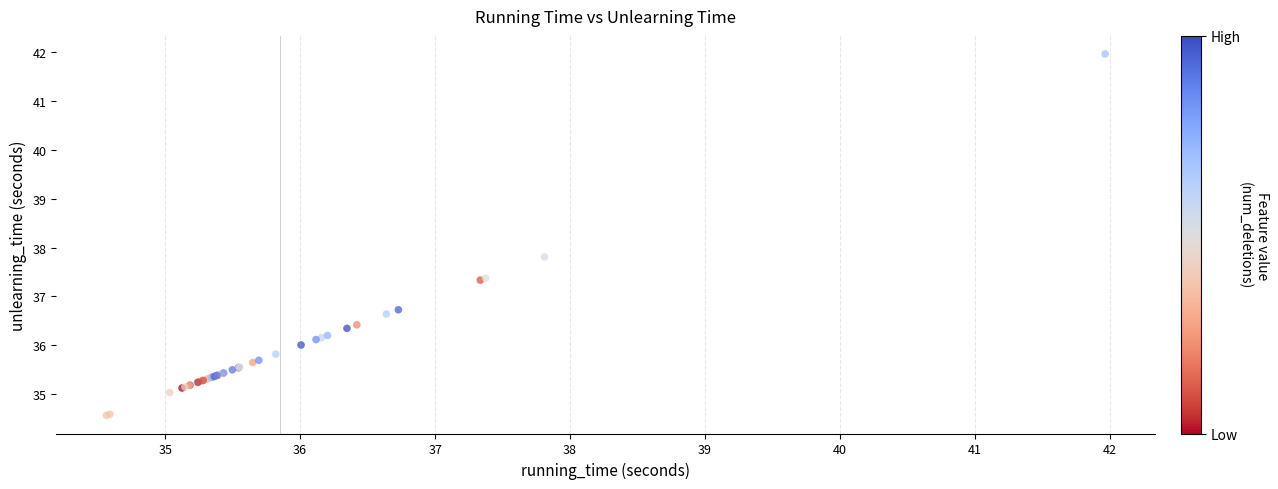

What Y value in the scatter plot is closest to 38?

37.8